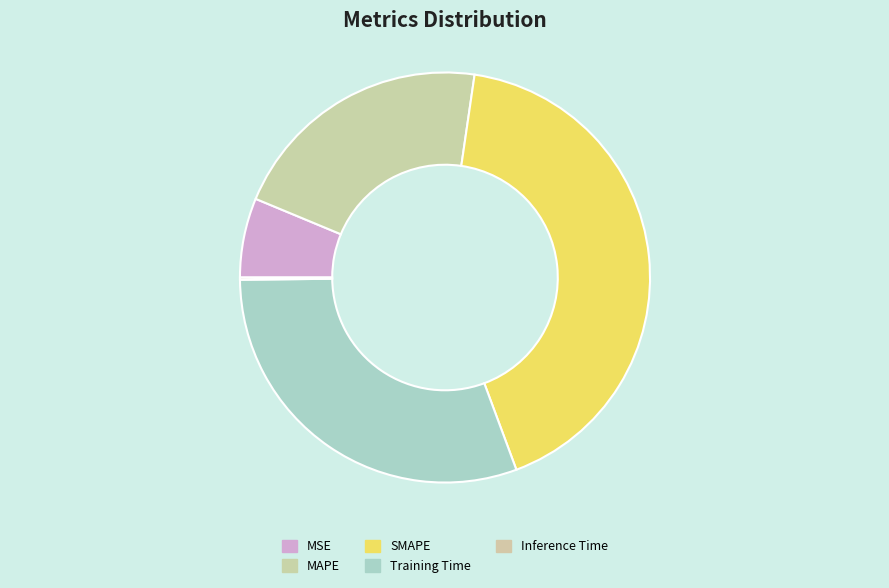

To the nearest percent, what is the average slice percentage?

20%